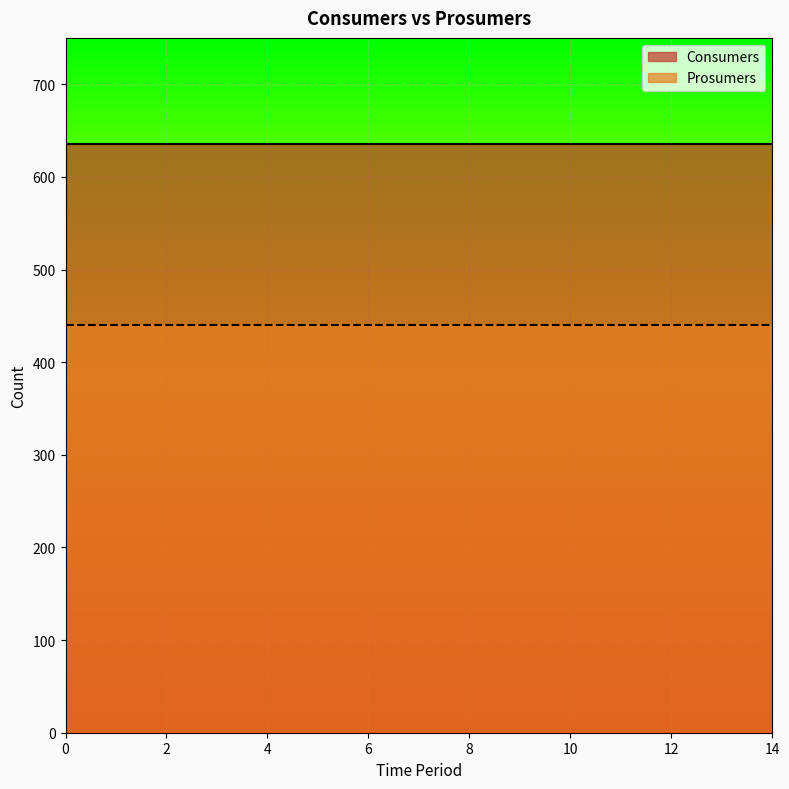

Is it true that Prosumers equals 611 at 6?

False